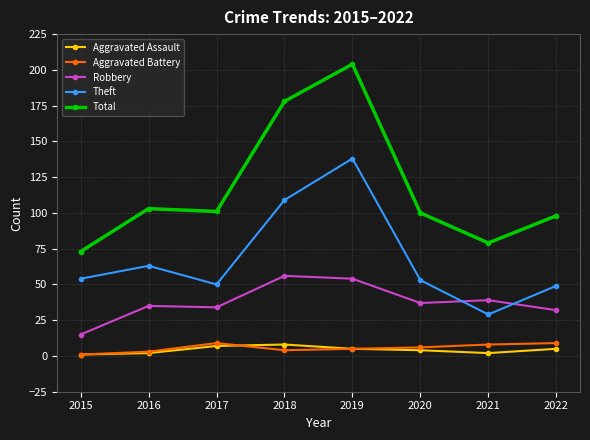

Which series has the widest spread of values?

Total